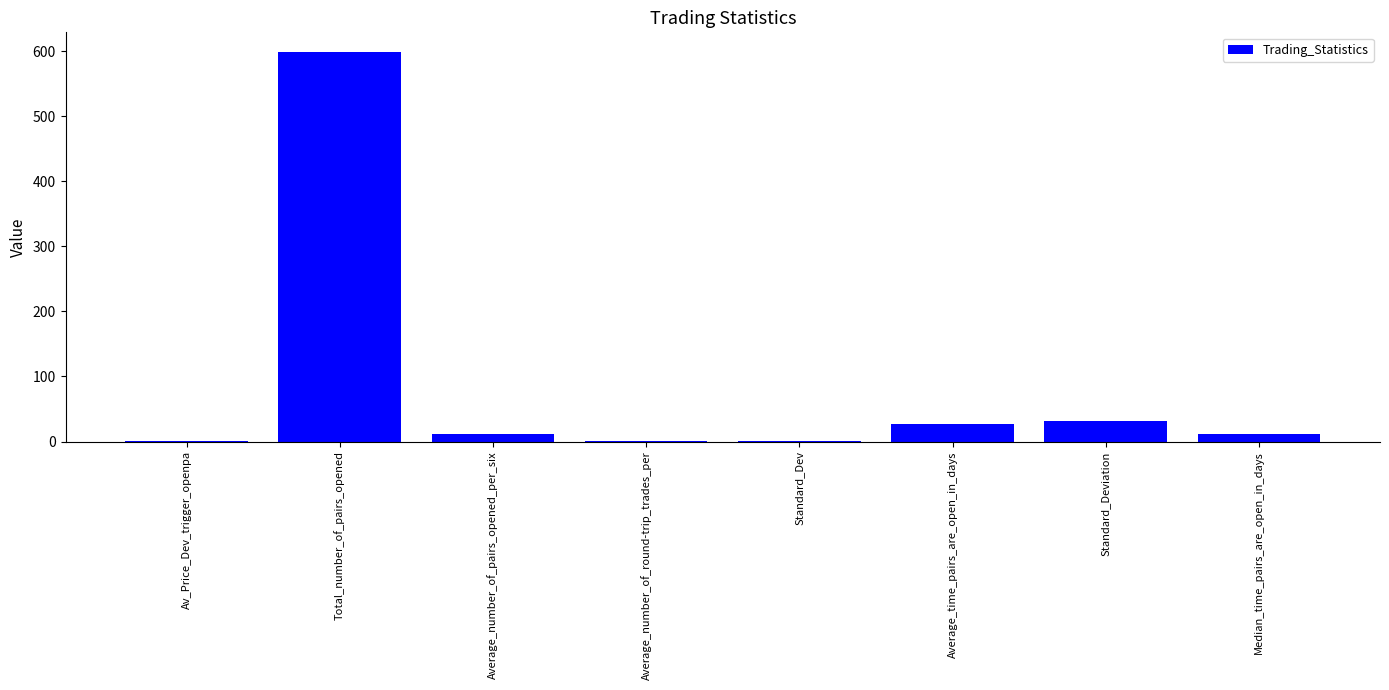

The value at Total_number_of_pairs_opened is 599.0. True or false?

True